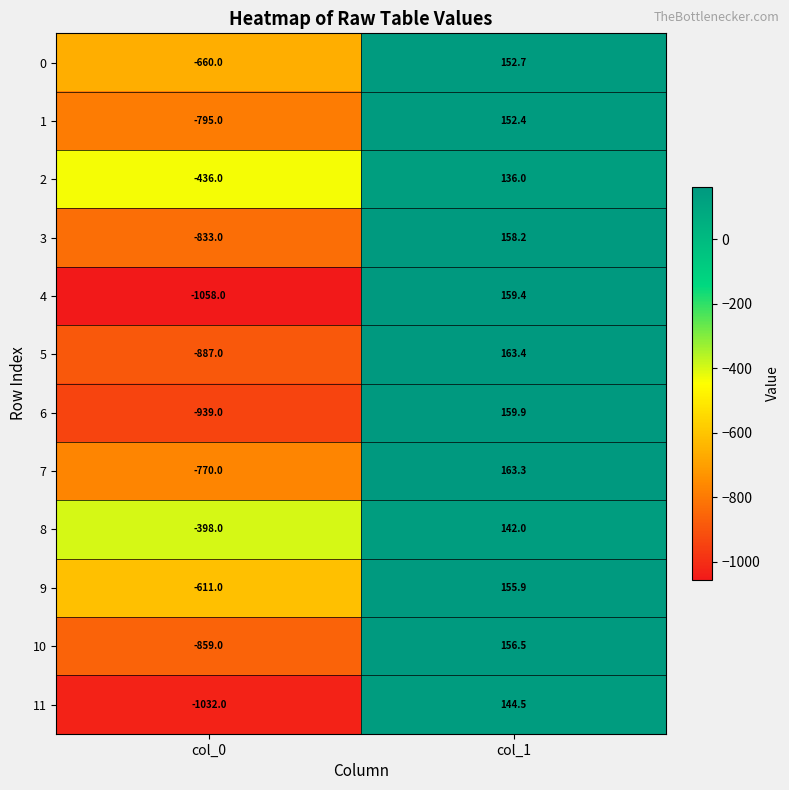

What is the total value across all series at col_1?

1844.2